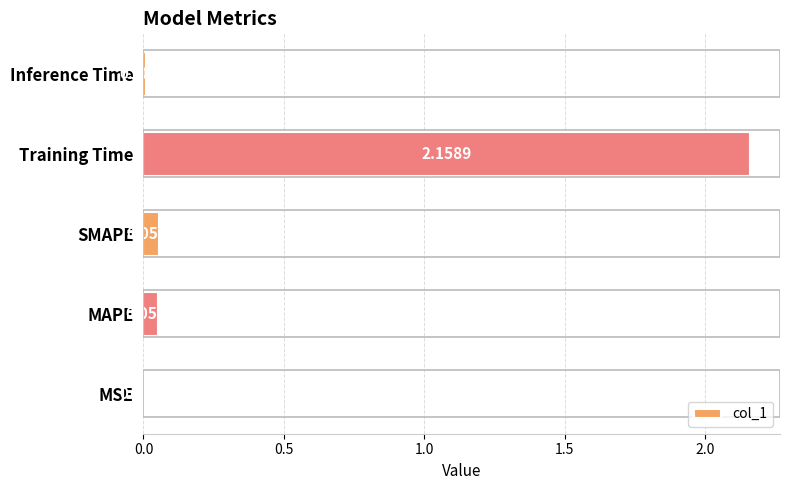

What is the change in value from Training Time to Inference Time?

-2.2